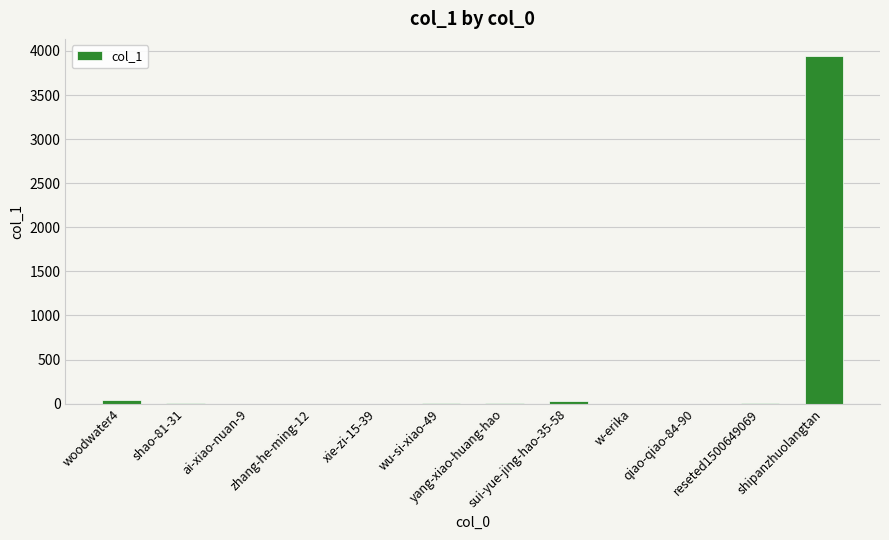

What is the sum of all values?

4020